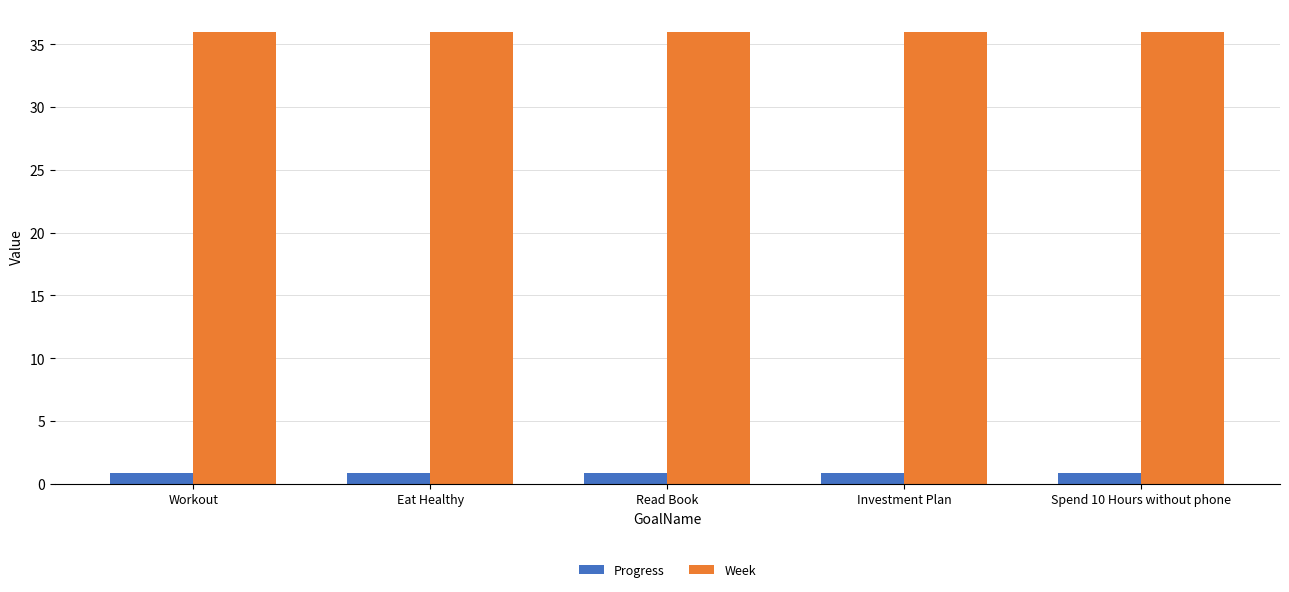

What is the difference between the highest and lowest values at Eat Healthy?

35.1